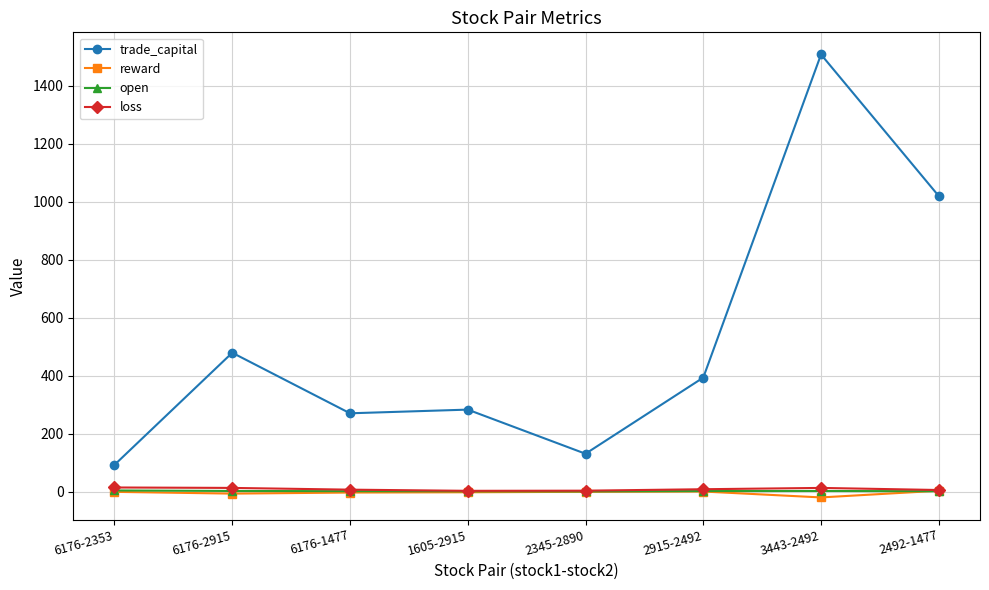

What is the total value across all series at 2345-2890?

136.9